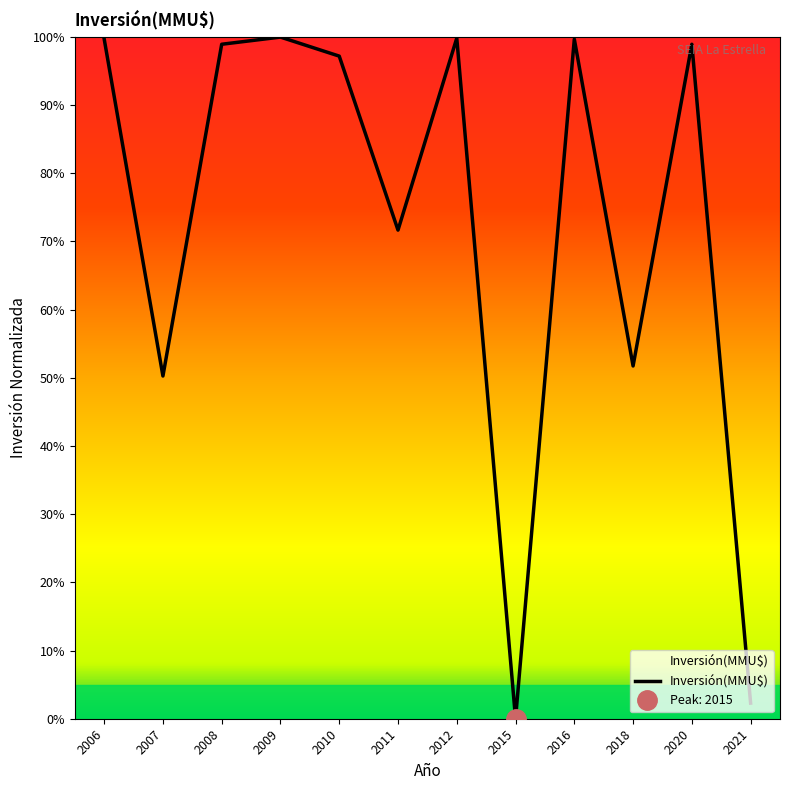

The chart shows a value of 50.3 at 2007. True or false?

True